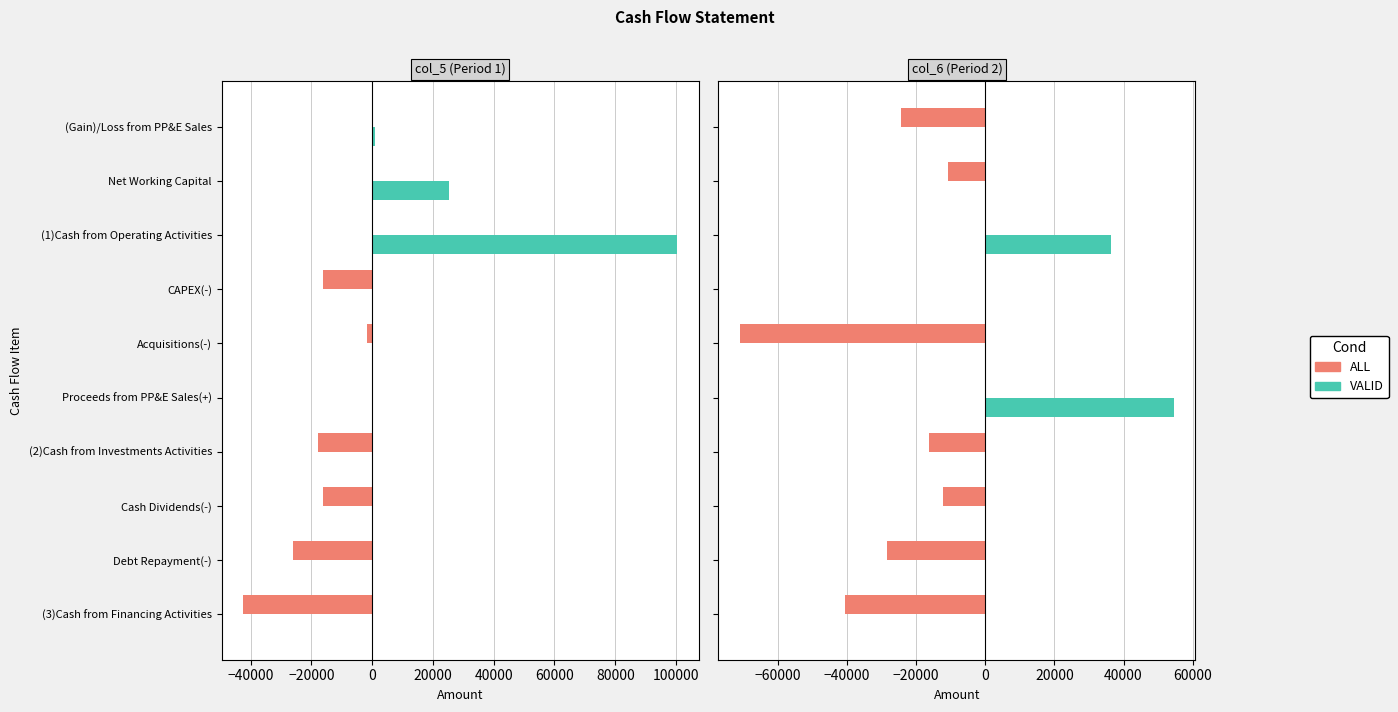

Rank the series by their average value, from lowest to highest.

ALL, VALID